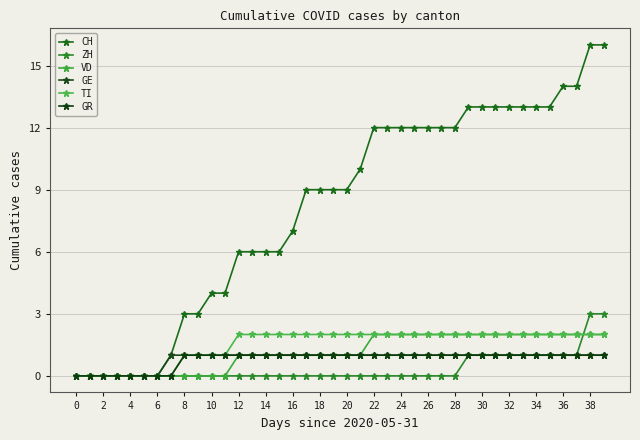

What is the maximum value for TI?

2